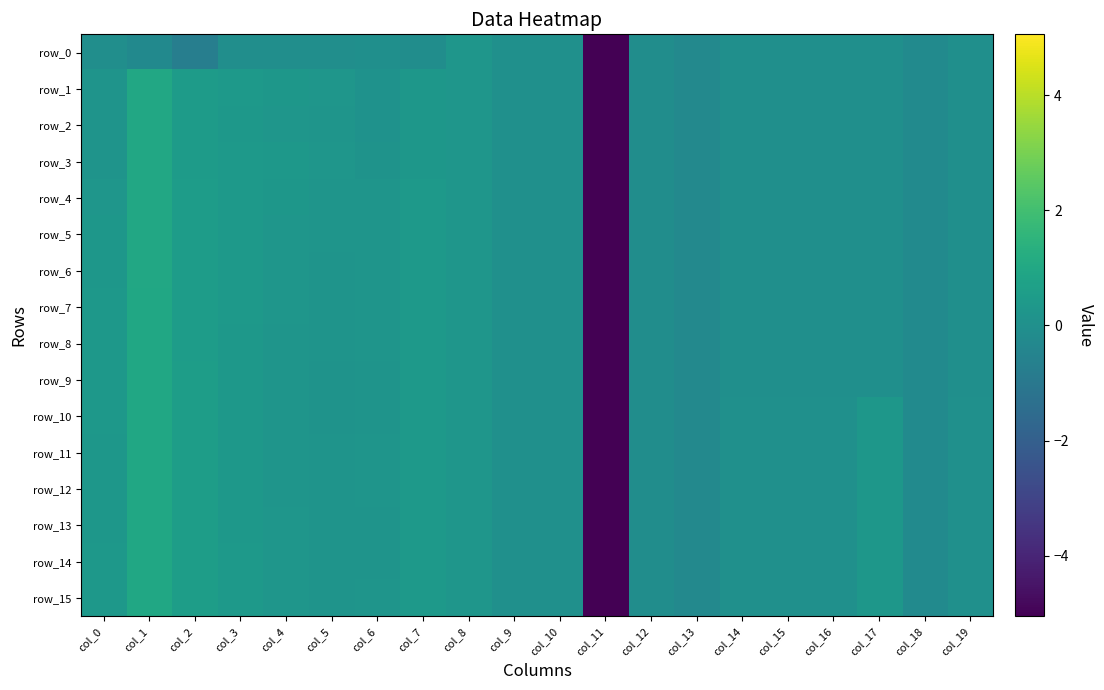

True or false: row_15 has a value of 0.0 at col_14.

True